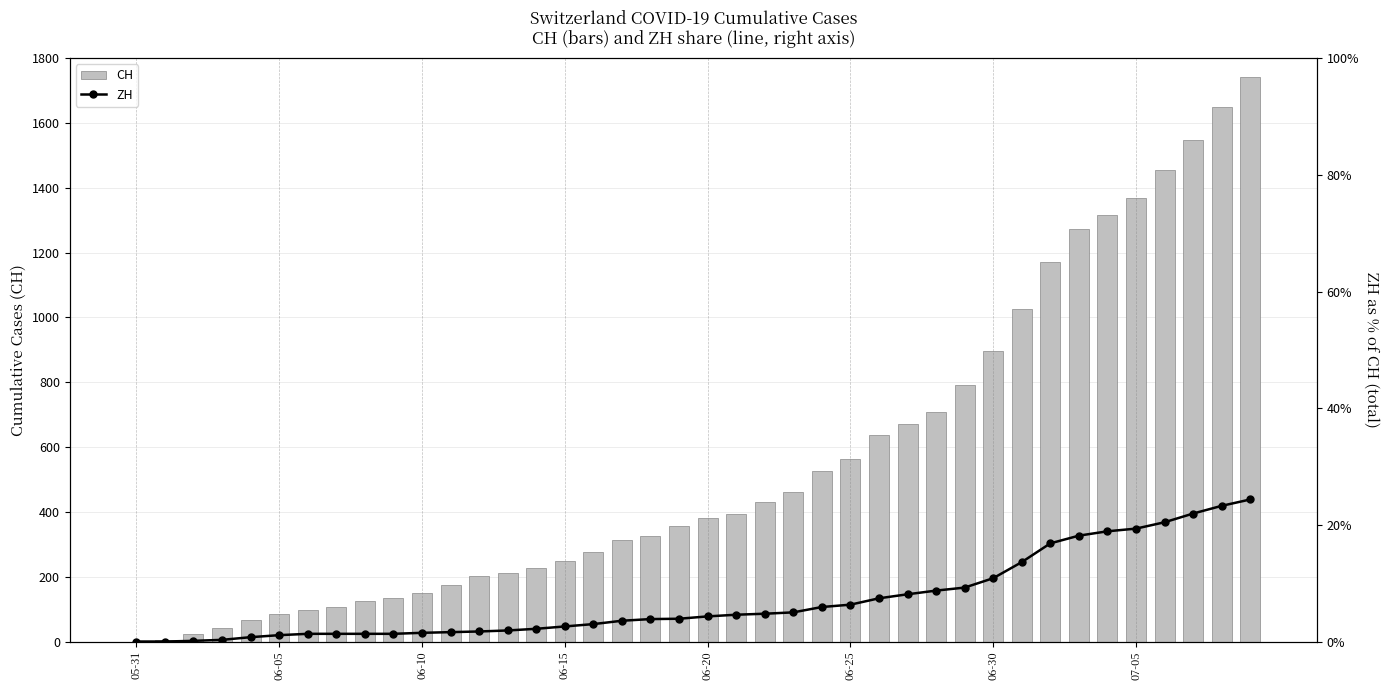

Which category has the lowest value in the ZH series?

05-31